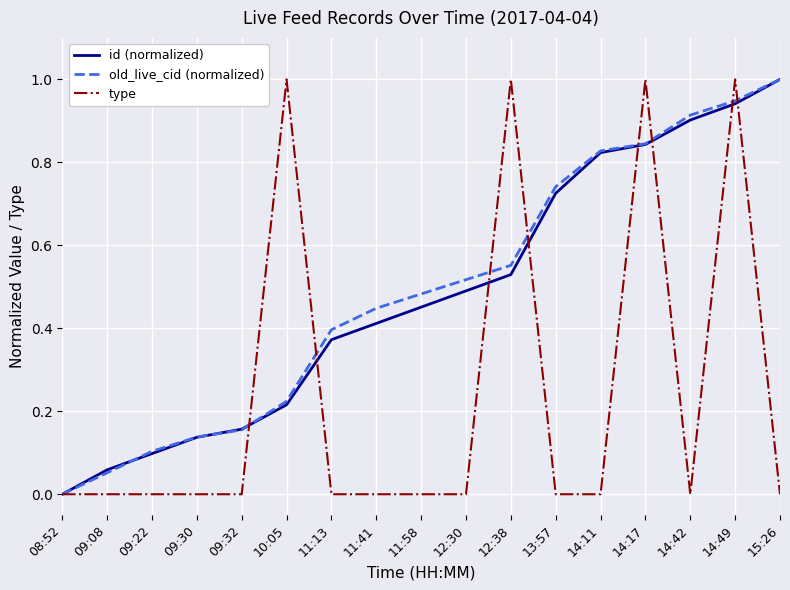

What position from the right is 09:22?

15